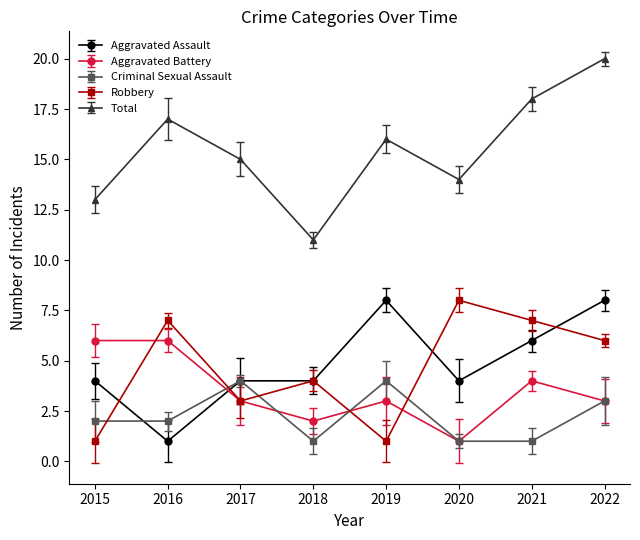

Between which two adjacent categories do Aggravated Battery and Aggravated Assault first intersect?

2016 and 2017